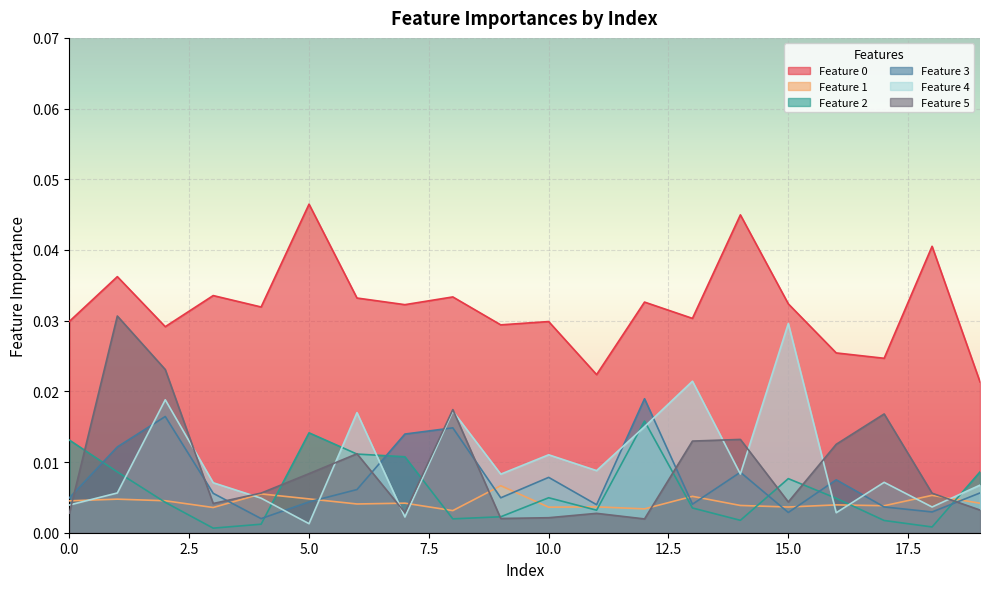

Between 7 and 14, which is larger?

14